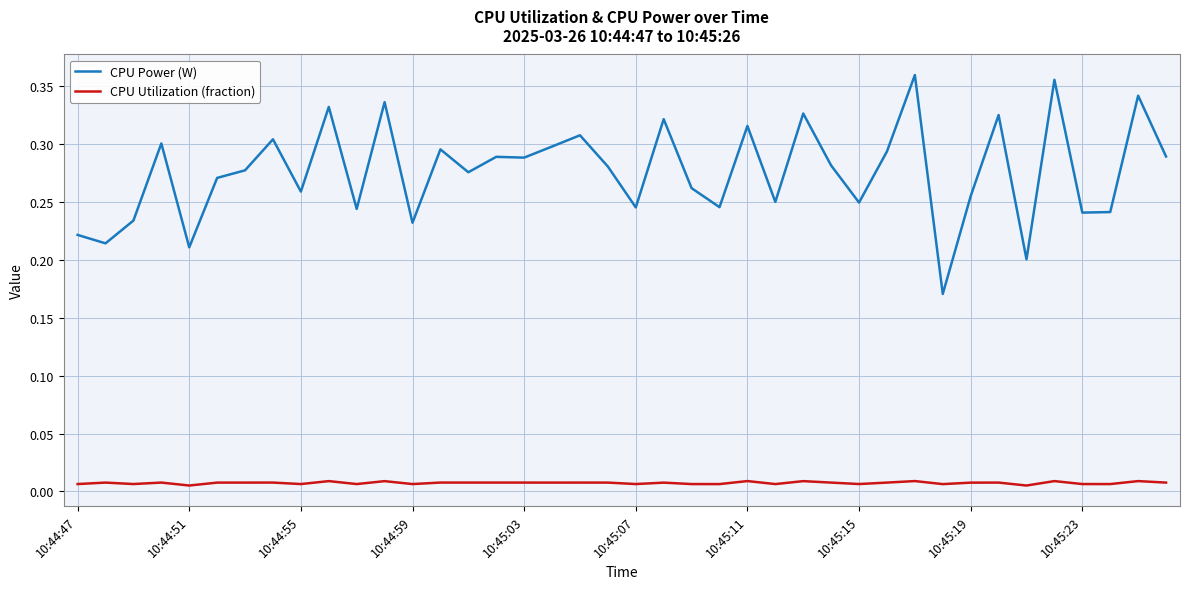

Which series has the largest total across all categories?

CPU Power (W)